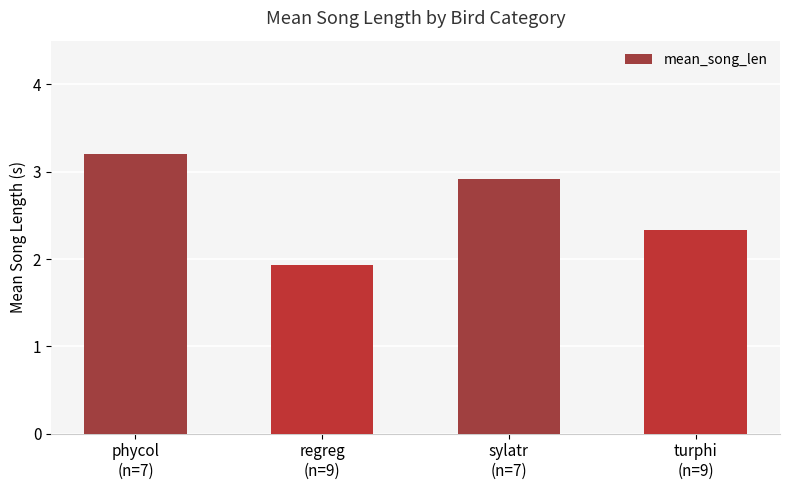

What is the difference between the values at regreg
(n=9) and phycol
(n=7)?

1.3